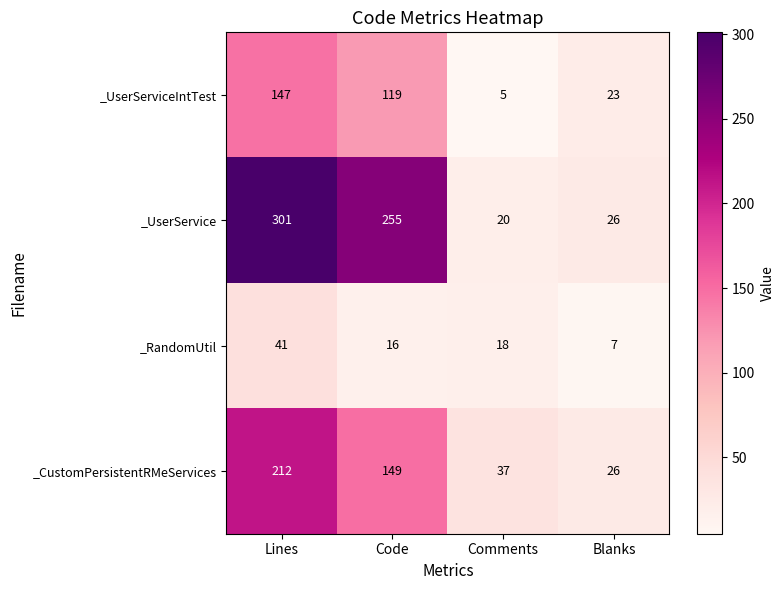

Reading left to right, transcribe all the data shown in this chart.

_UserServiceIntTest: Lines=147	Code=119	Comments=5	Blanks=23
_UserService: Lines=301	Code=255	Comments=20	Blanks=26
_RandomUtil: Lines=41	Code=16	Comments=18	Blanks=7
_CustomPersistentRMeServices: Lines=212	Code=149	Comments=37	Blanks=26